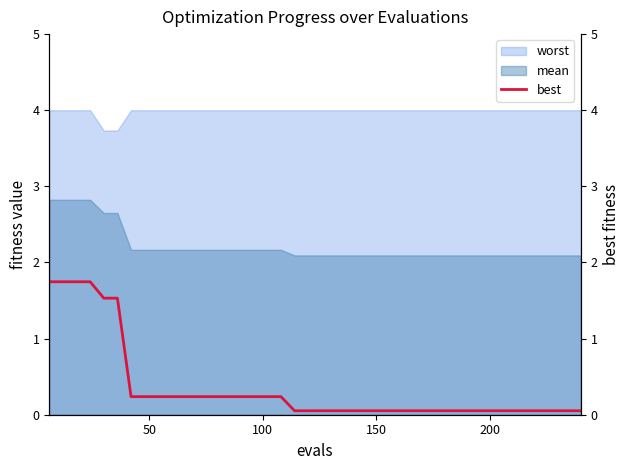

True or false: mean and worst intersect in this chart.

False